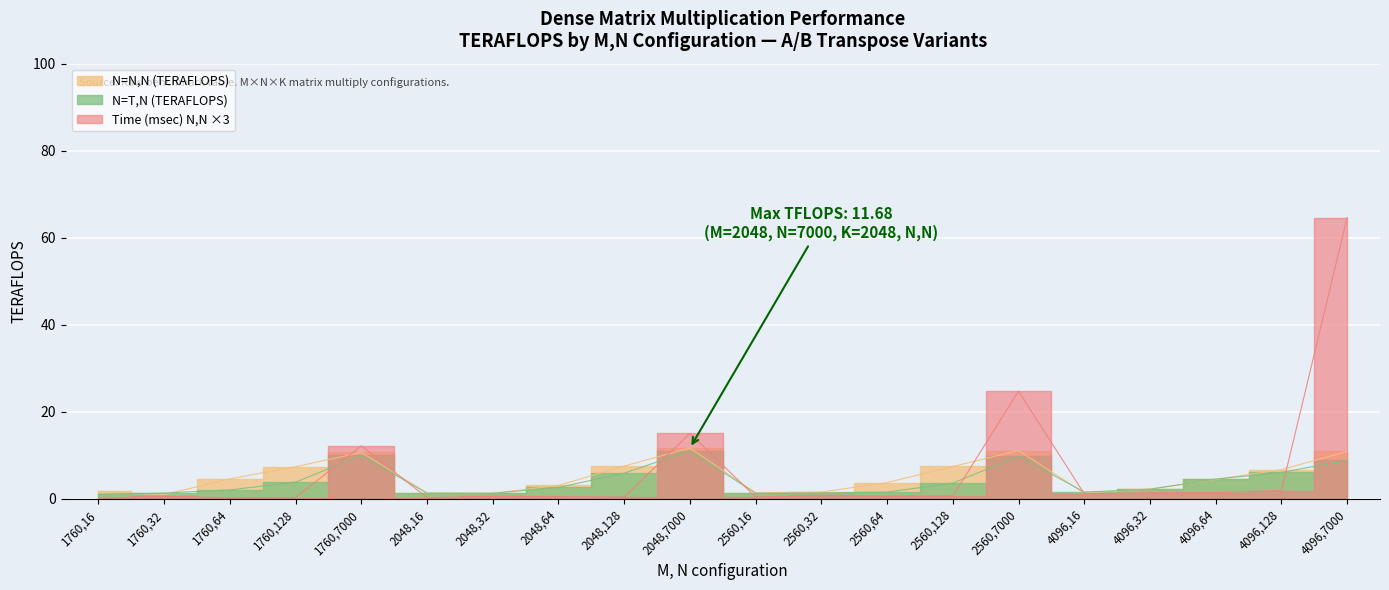

What are all the series names shown in the legend?

N=N,N (TERAFLOPS), N=T,N (TERAFLOPS), Time (msec) N,N